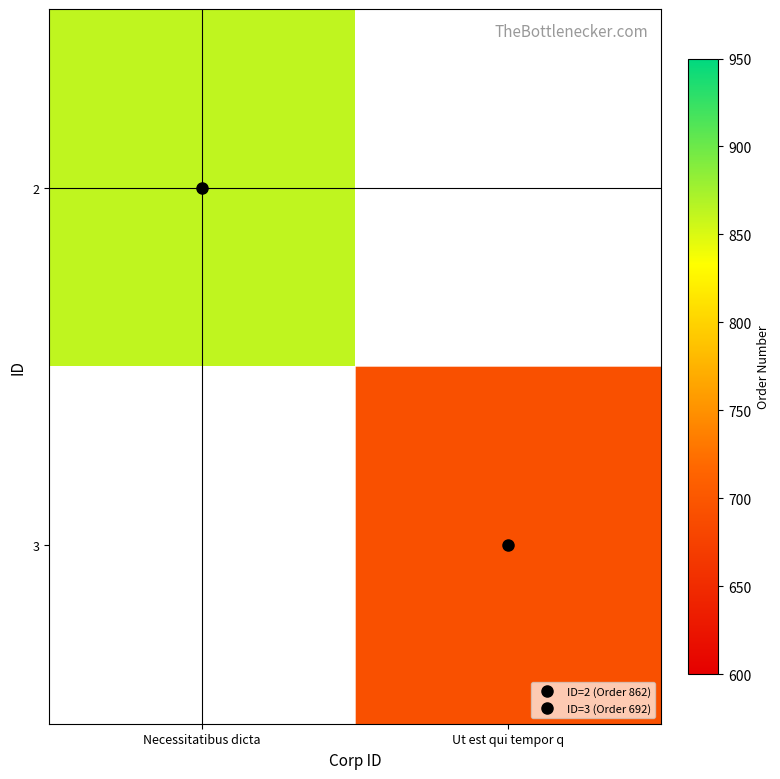

Count the number of categories in the chart.

2